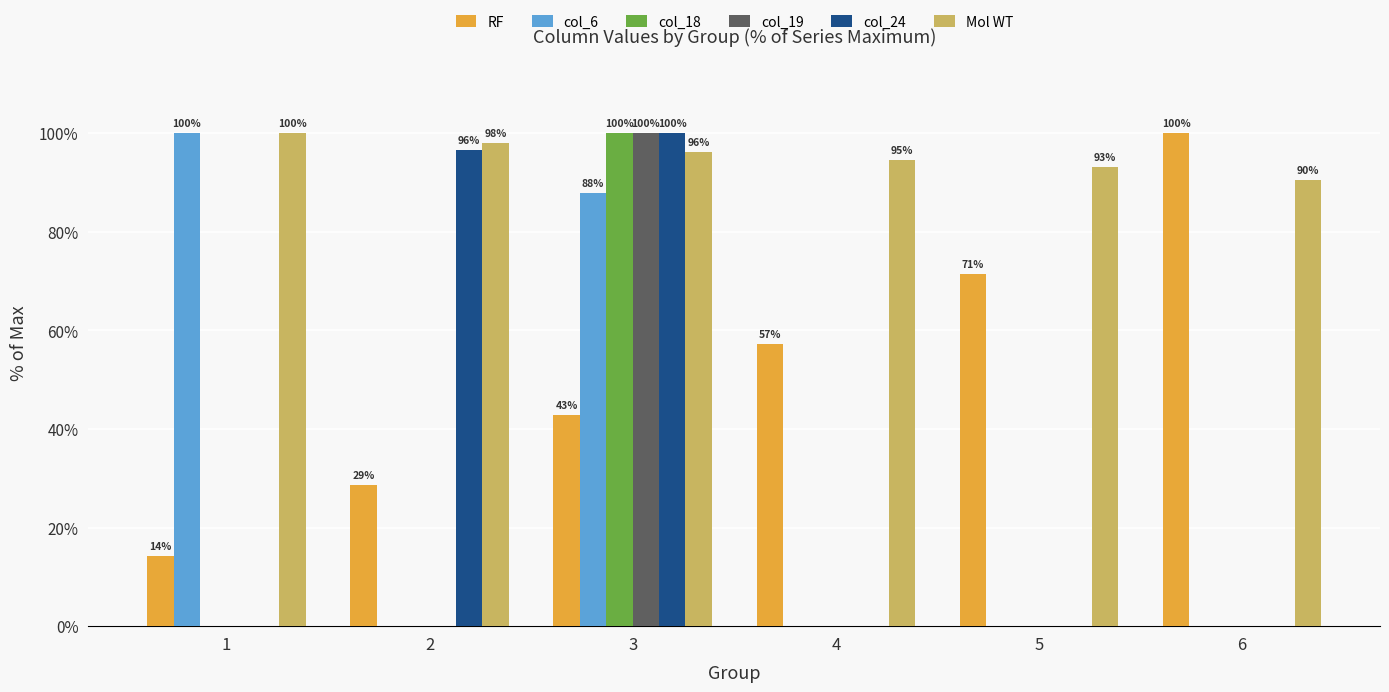

What is the maximum value for col_18?

100.0